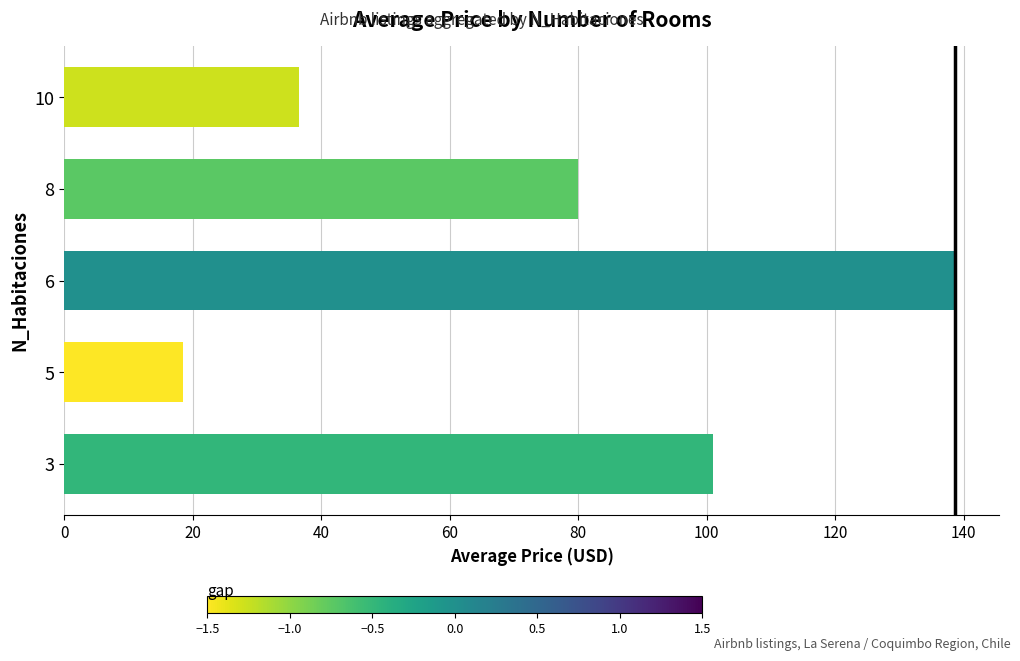

Which category has the highest value across all series?

6